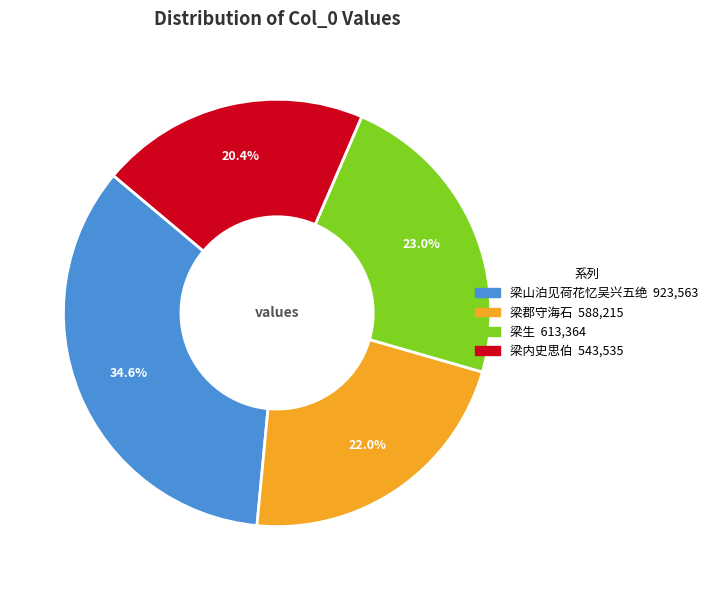

Is there a majority slice in this chart?

No